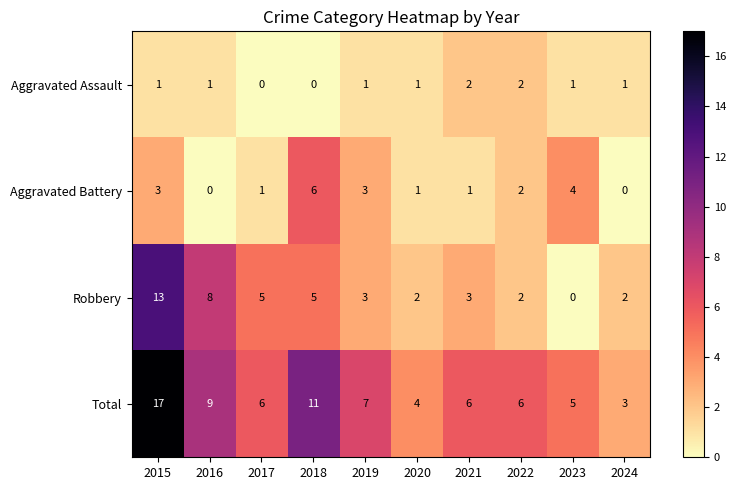

Which series has the largest range (max minus min)?

Total